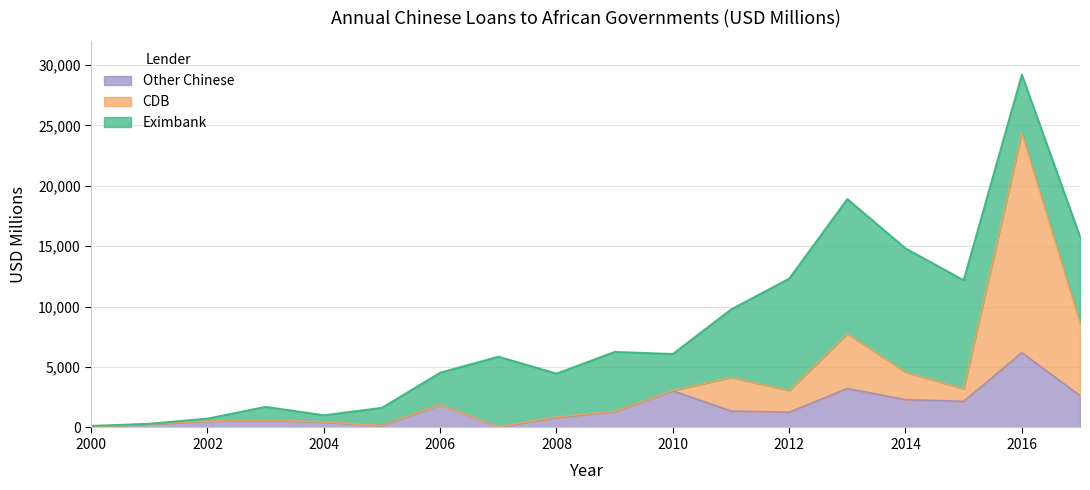

How many data points in Other Chinese are less than 1343?

9